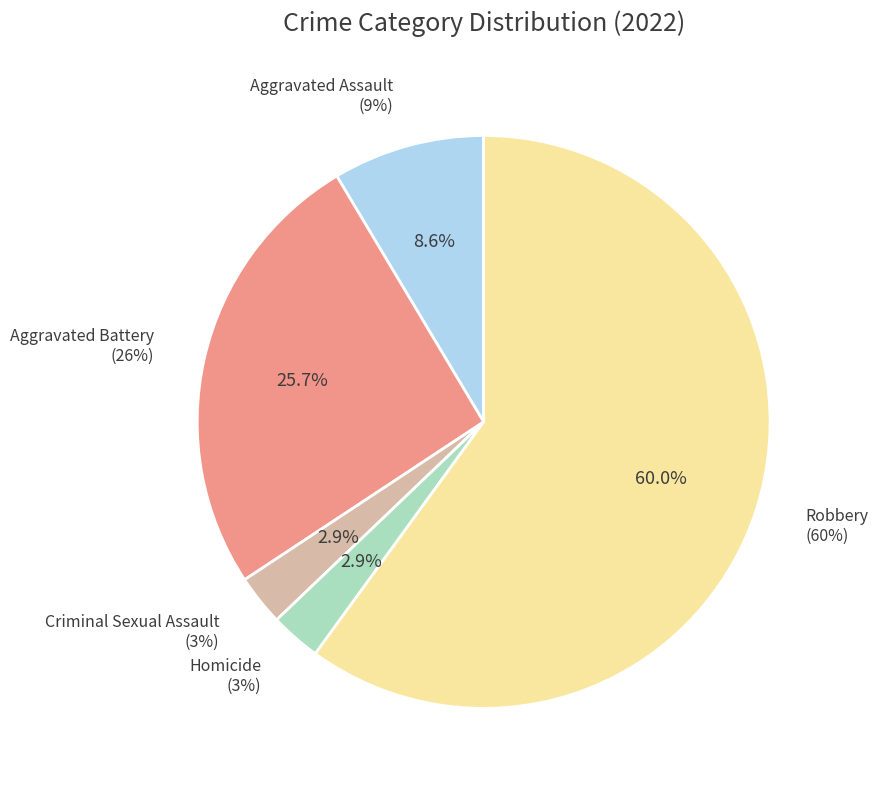

What is the majority slice?

Robbery